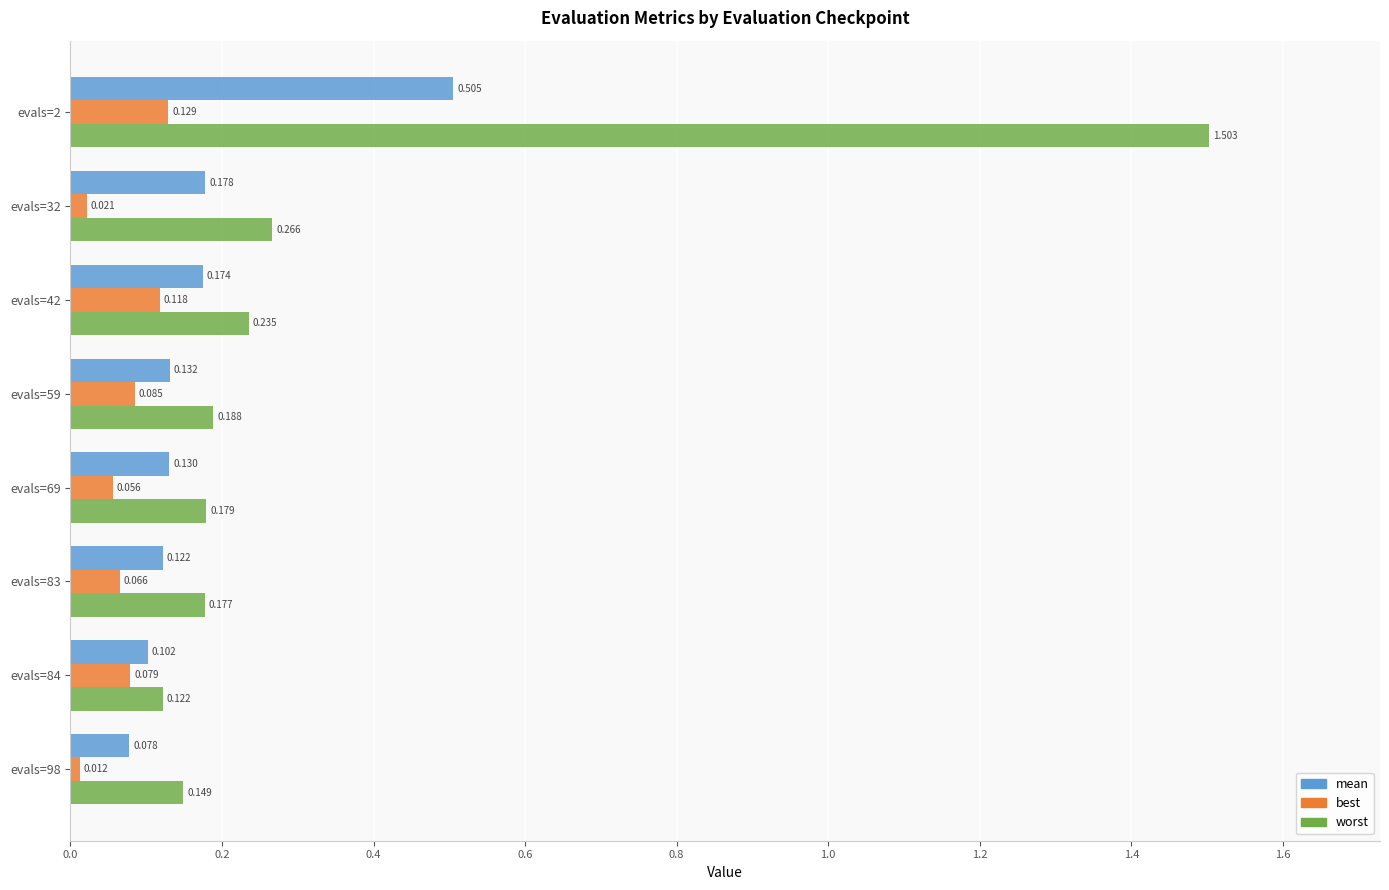

Rank the series at evals=98 from lowest to highest value.

best, mean, worst